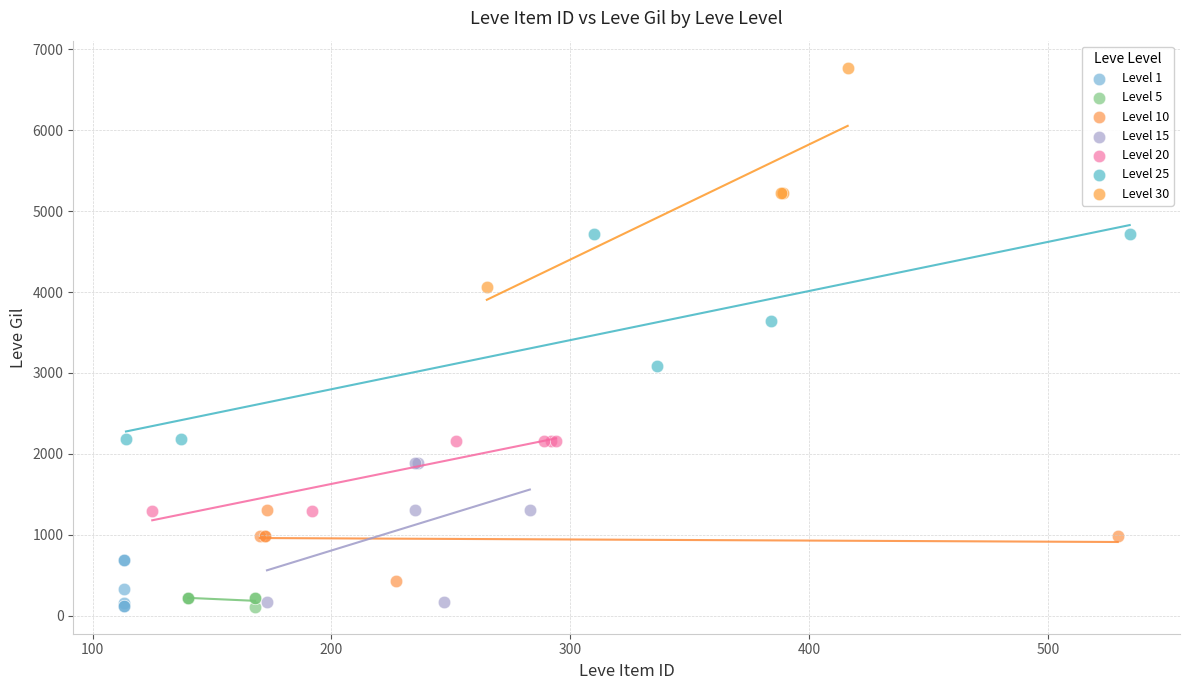

Which series reaches the maximum Y coordinate?

Level 30